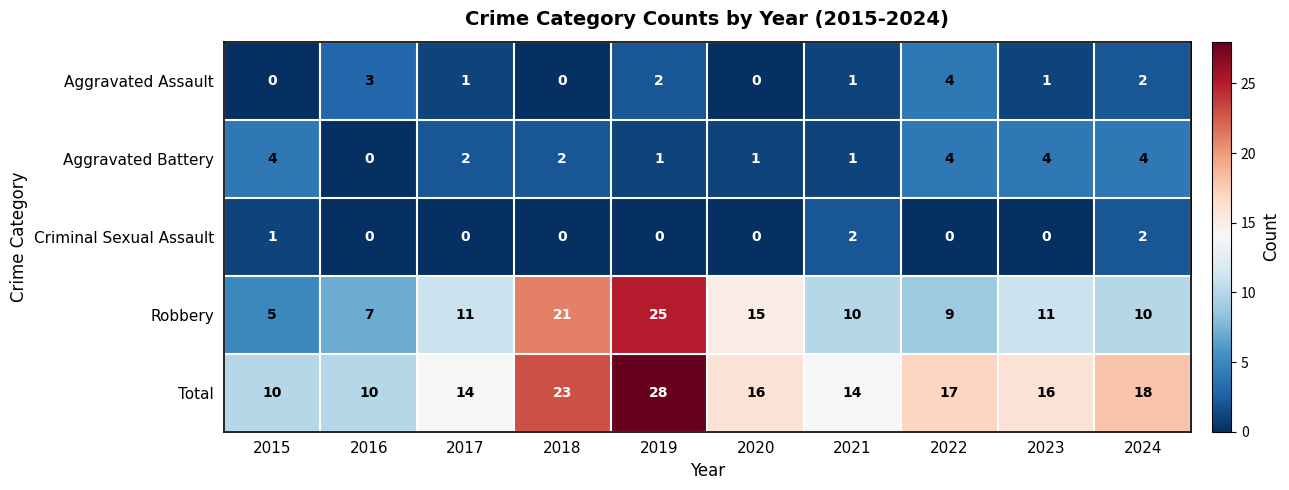

Which series has the largest total across all categories?

Total